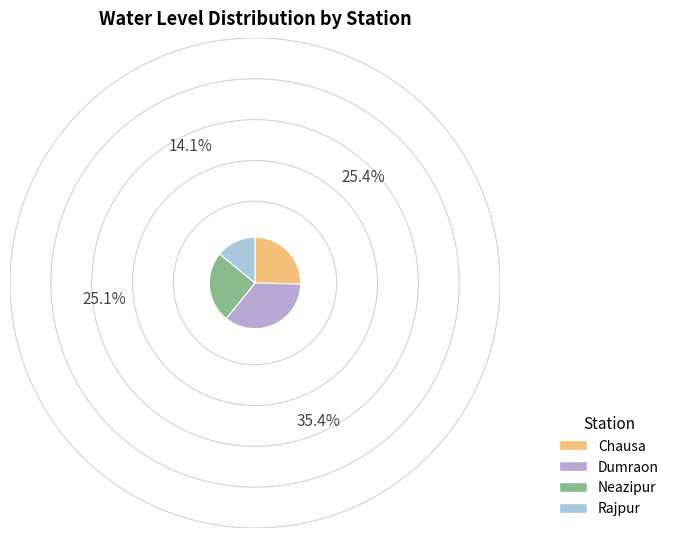

To the nearest percent, what is the average slice percentage?

25%